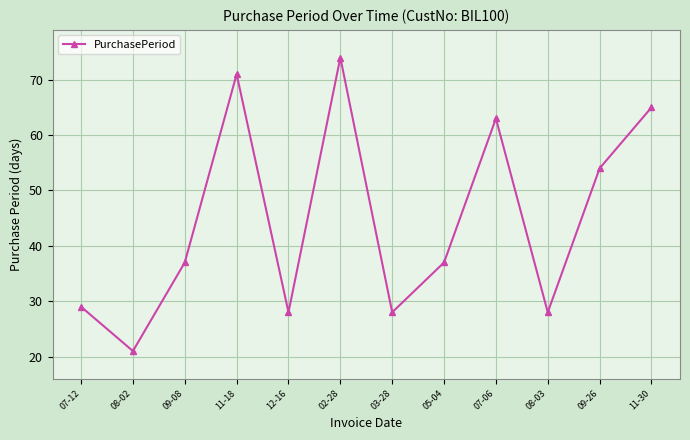

The value at 08-02 is 21. True or false?

True